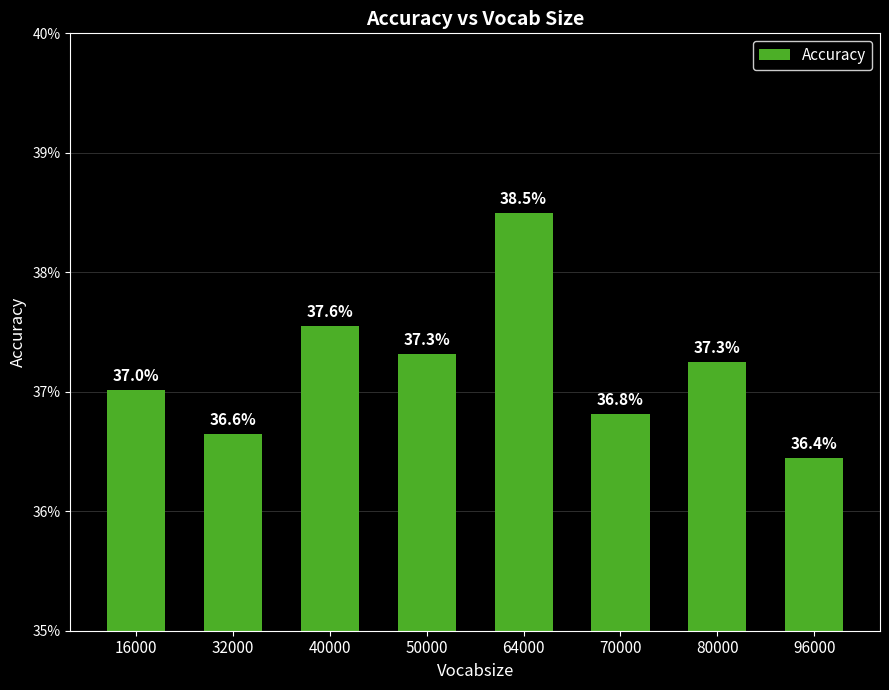

Are the bars grouped side by side (vs. stacked)?

No